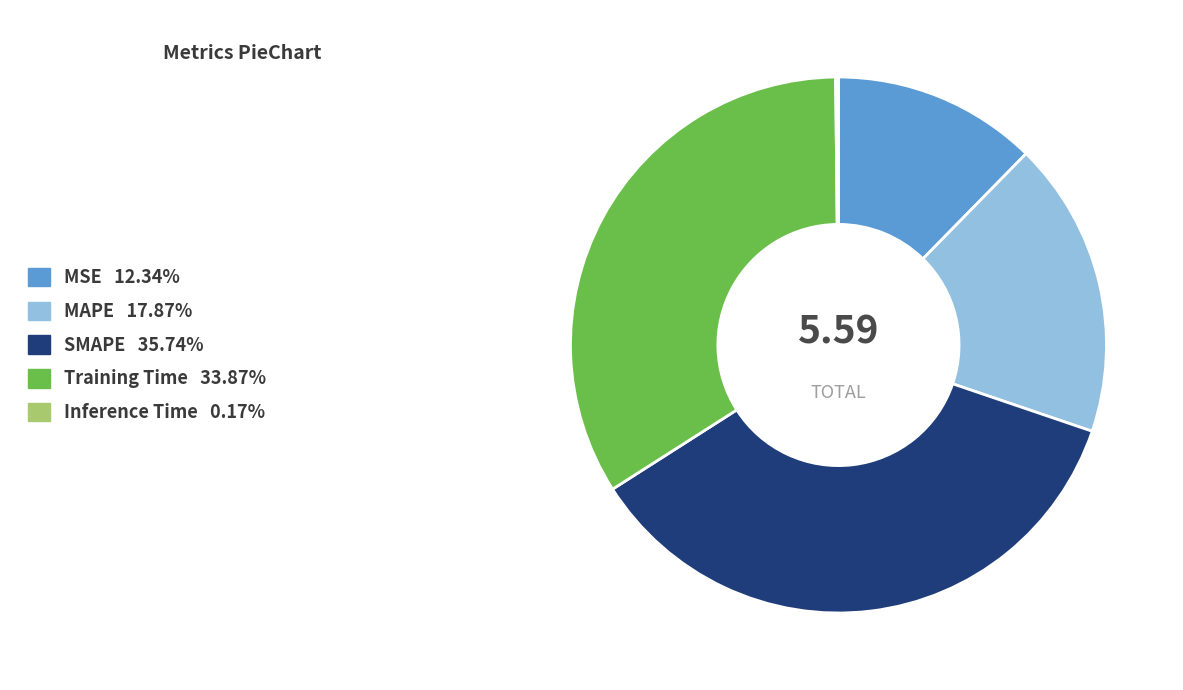

Is there a majority slice in this chart?

No